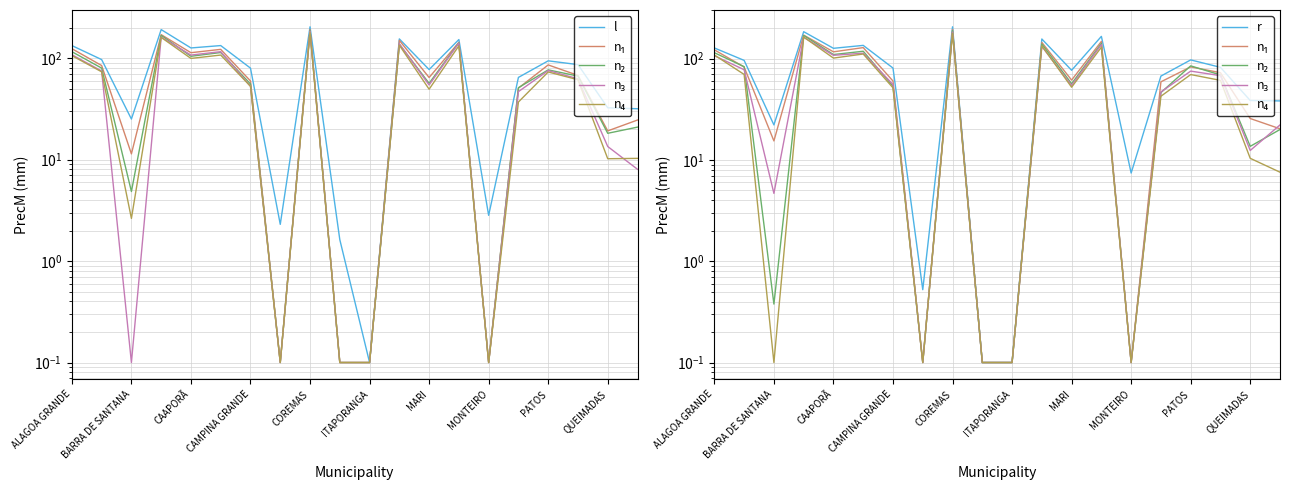

How many data points does each series have?

20